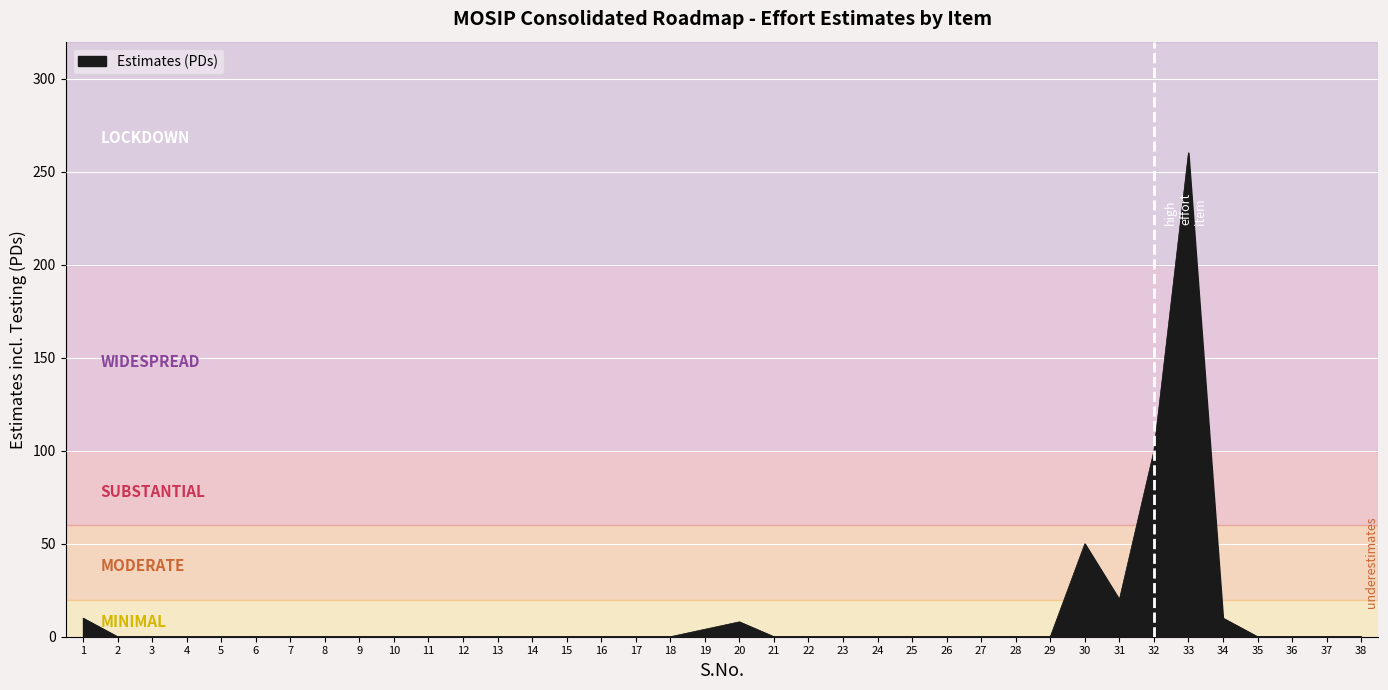

What is the change in value from 23 to 34?

+10.0